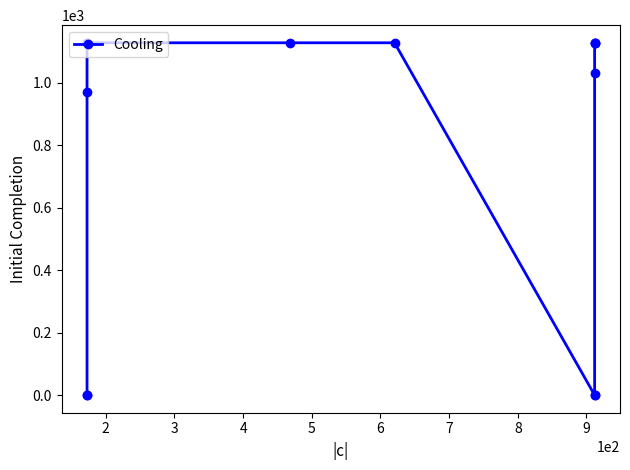

How many lines are shown in the chart?

1